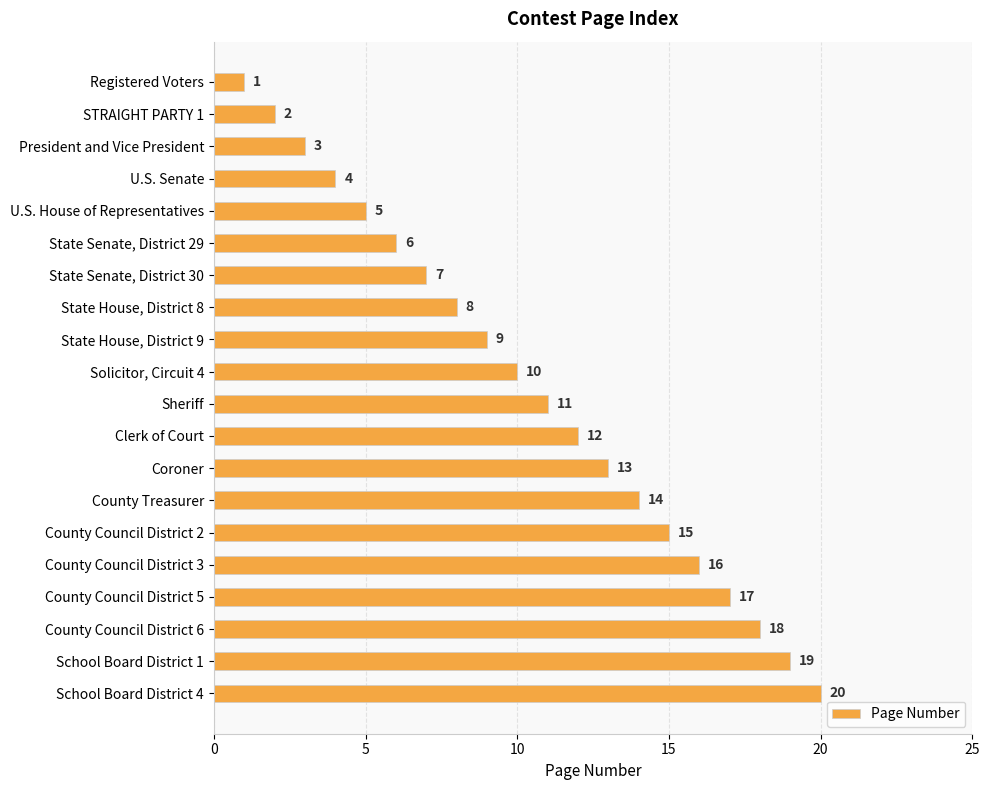

What is the sum of all values?

210